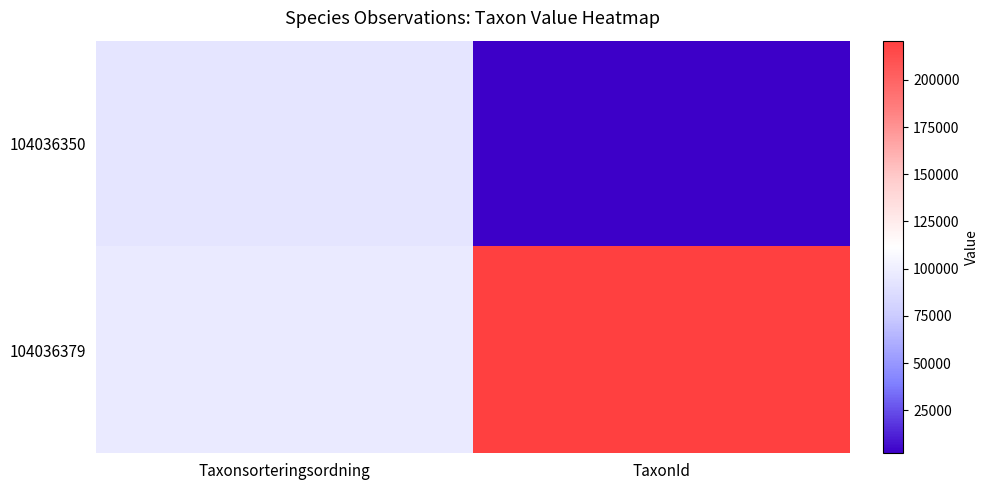

How many distinct data groups are displayed?

2